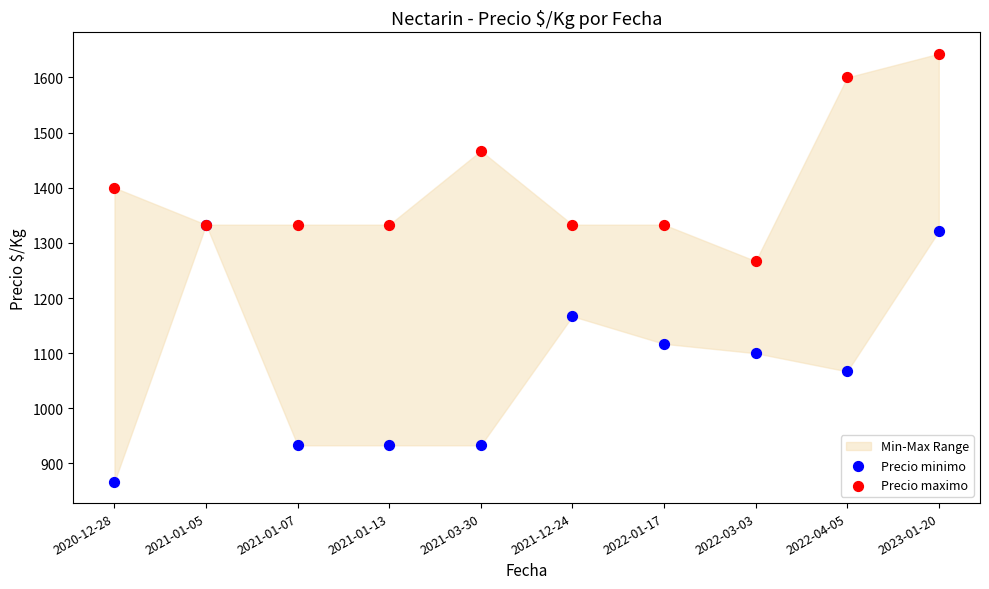

Which series contains the highest Y value?

Precio maximo